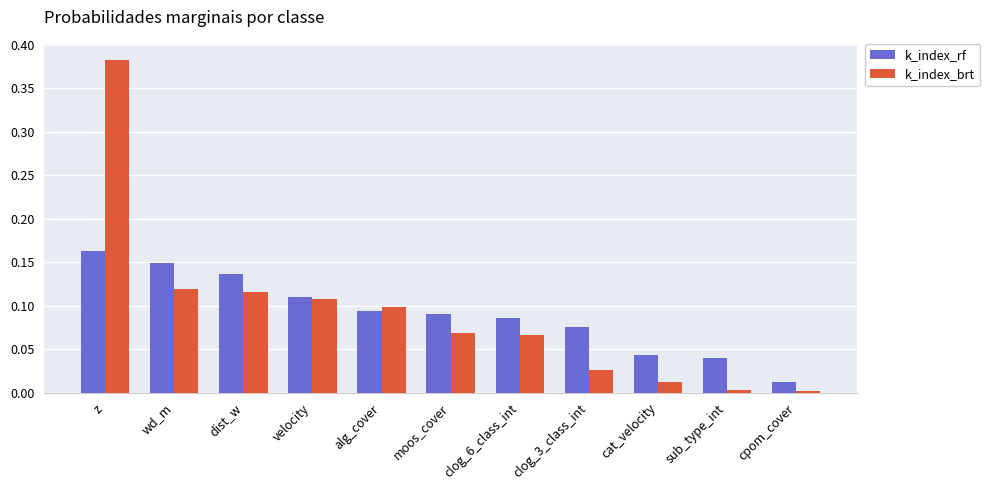

Rank the series at clog_6_class_int from highest to lowest value.

k_index_rf, k_index_brt